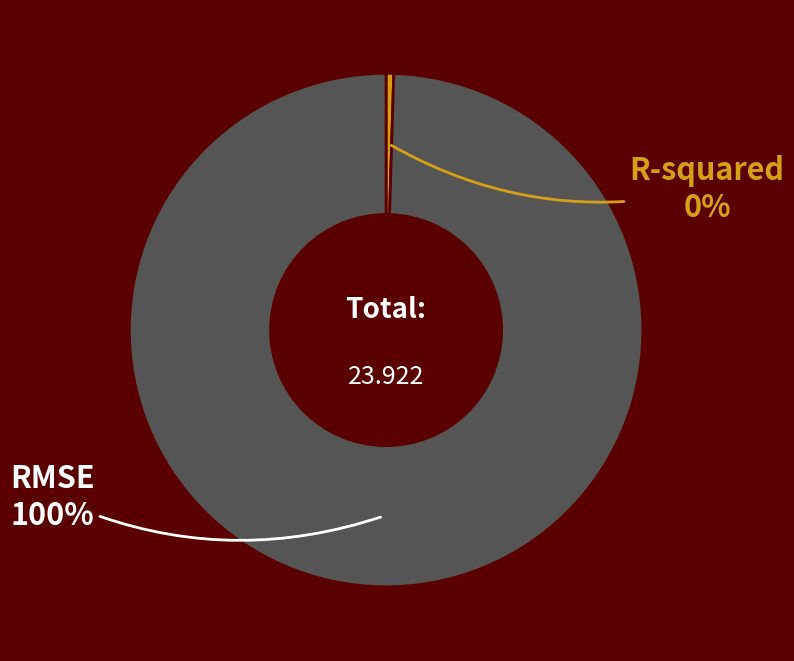

Which slice represents more than half of the pie?

RMSE